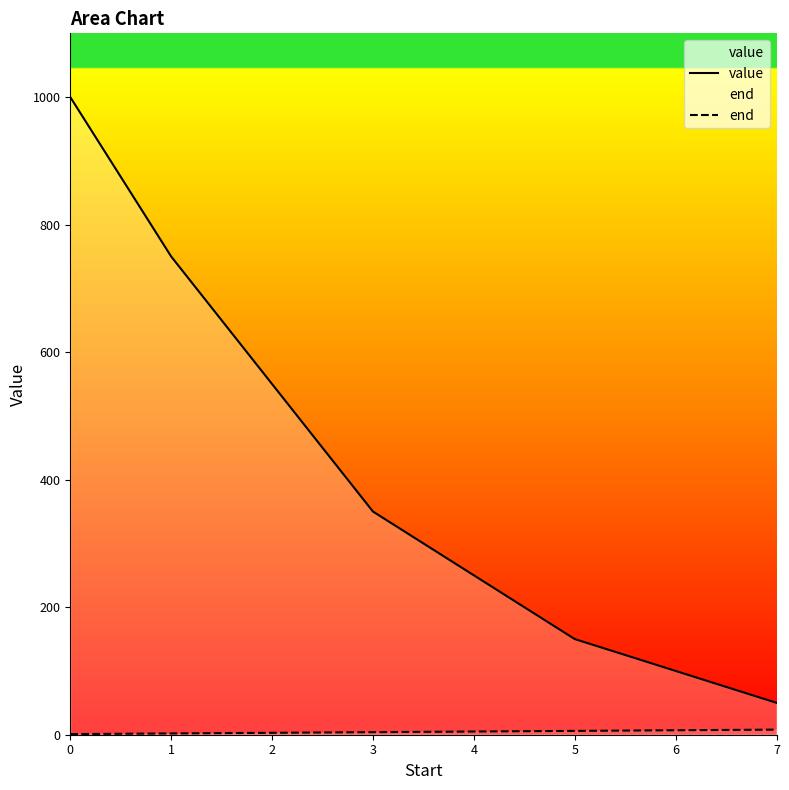

How many data points in value are less than 350?

4